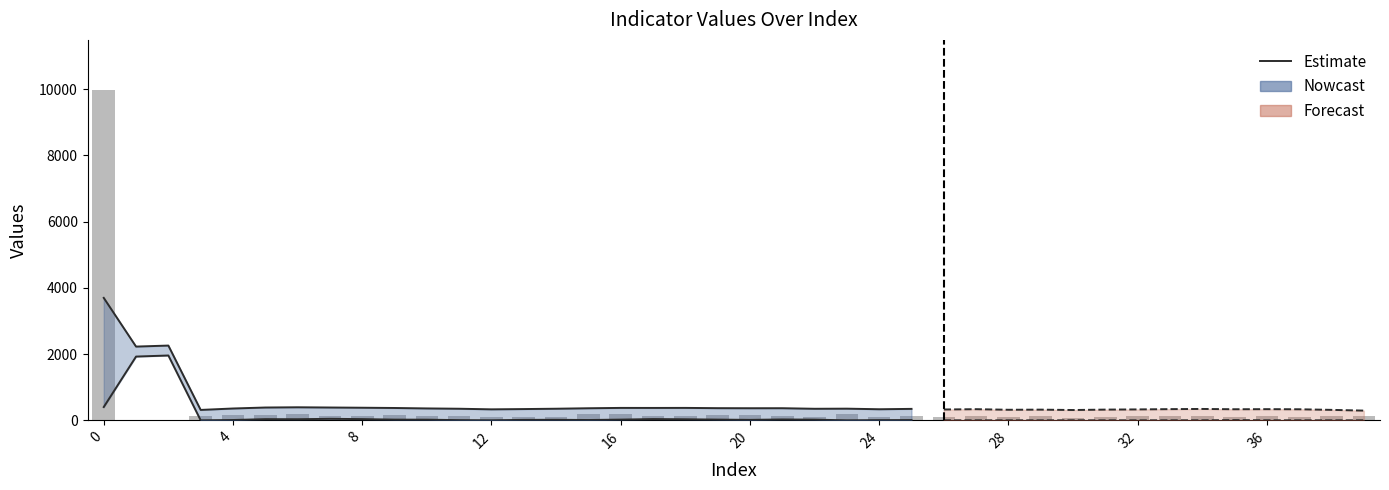

List the labels in order of value, smallest first.

2, 1, 30, 13, 22, 24, 35, 12, 28, 26, 31, 14, 37, 17, 32, 36, 38, 25, 27, 29, 33, 3, 10, 21, 39, 7, 8, 11, 18, 34, 19, 4, 5, 9, 20, 16, 23, 15, 6, 0